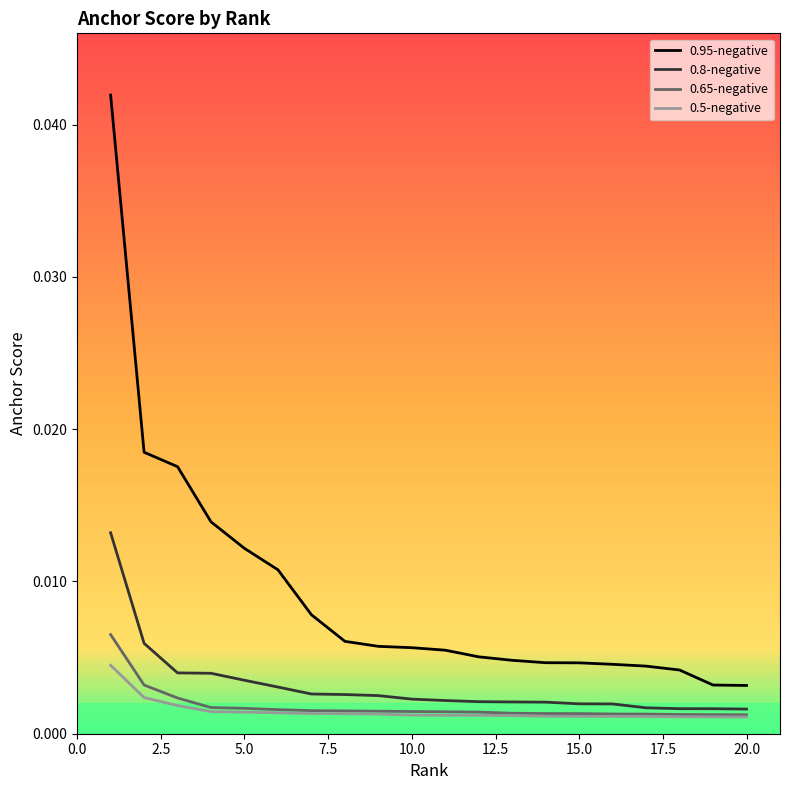

True or false: 0.95-negative and 0.8-negative intersect in this chart.

False